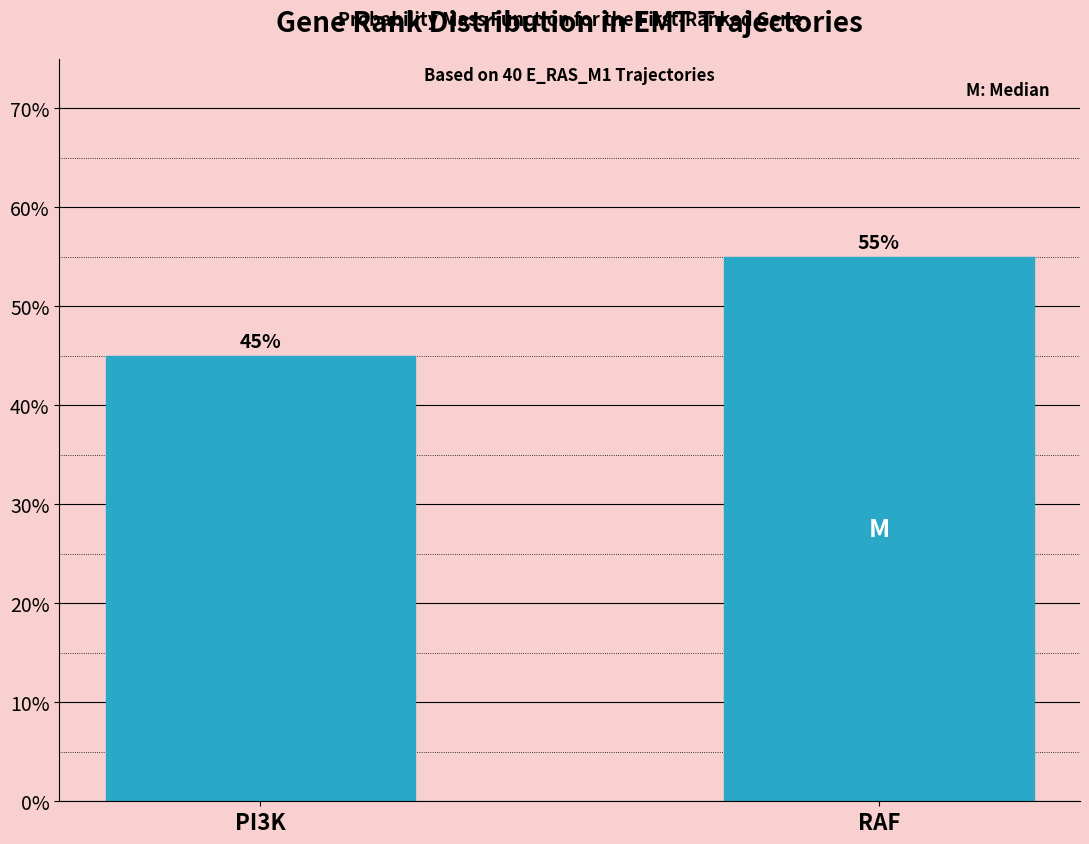

Reading right to left, what are all the values shown in this chart?

55.0	45.0